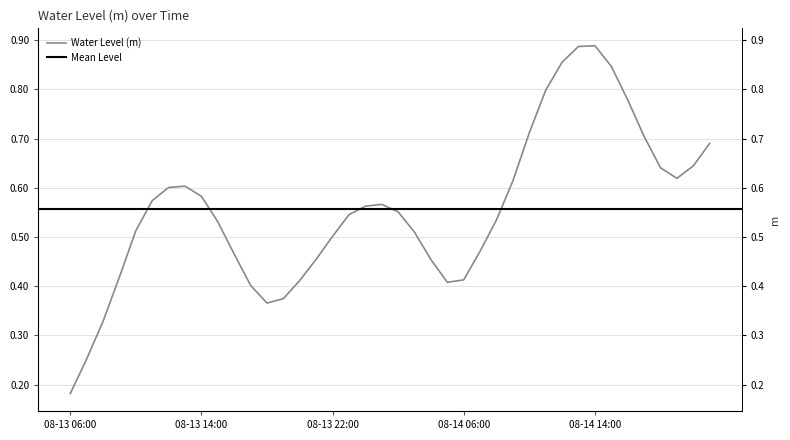

The chart shows a value of 0.7 at 2023-08-14 10:00. True or false?

True